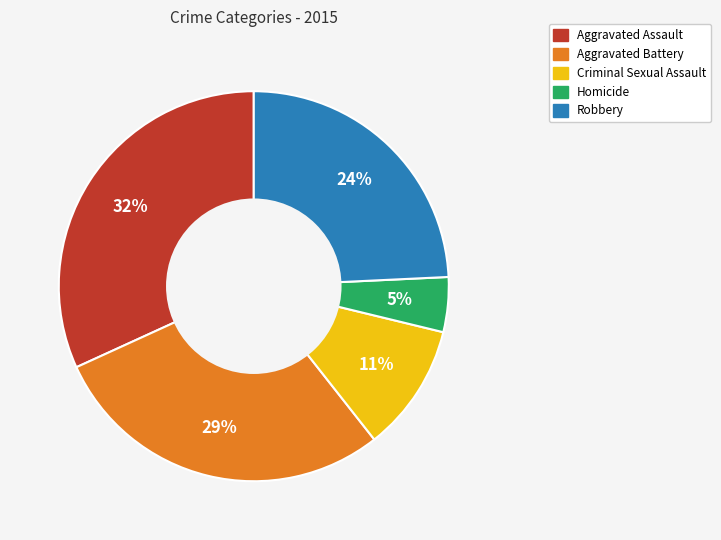

What is the largest slice in the pie chart?

Aggravated Assault